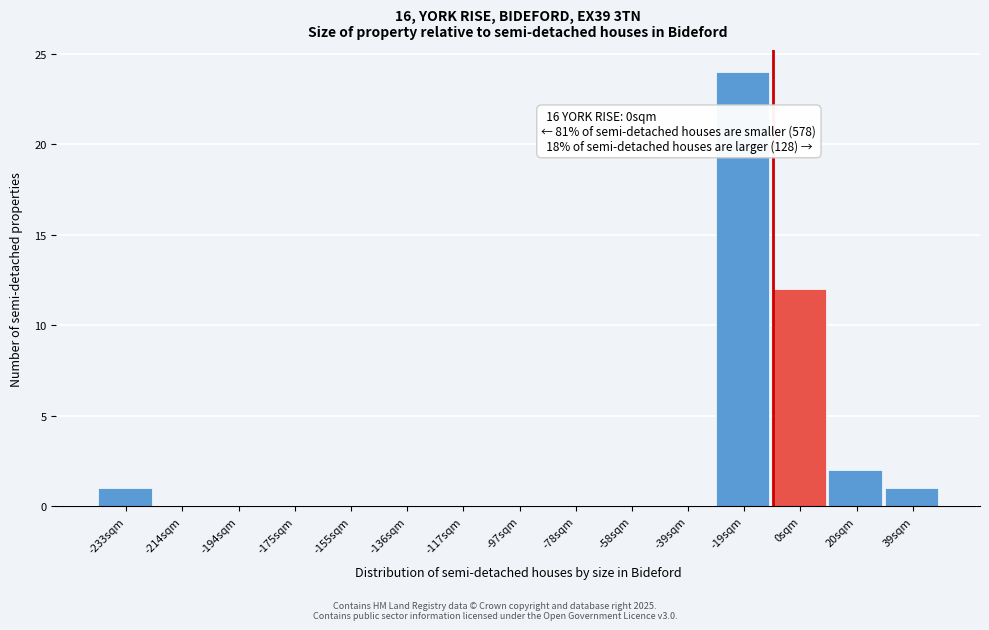

Reading left to right, what are all the values shown in this chart?

-233sqm=1	-214sqm=0	-194sqm=0	-175sqm=0	-155sqm=0	-136sqm=0	-117sqm=0	-97sqm=0	-78sqm=0	-58sqm=0	-39sqm=0	-19sqm=24	0sqm=12	20sqm=2	39sqm=1